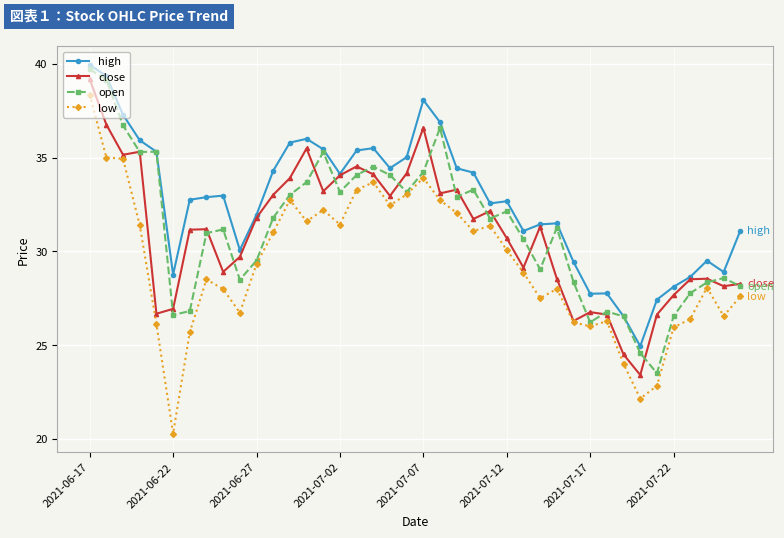

True or false: open has more than 1 interior local peaks.

True